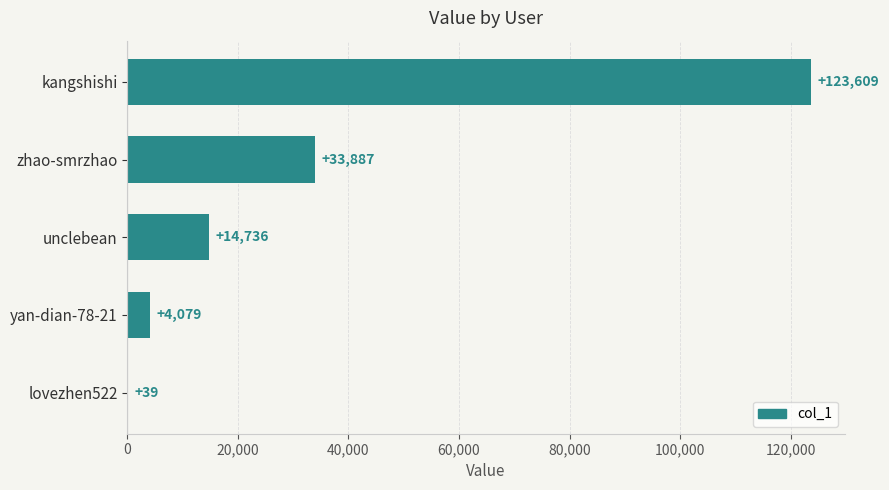

How many series are shown in this chart?

1